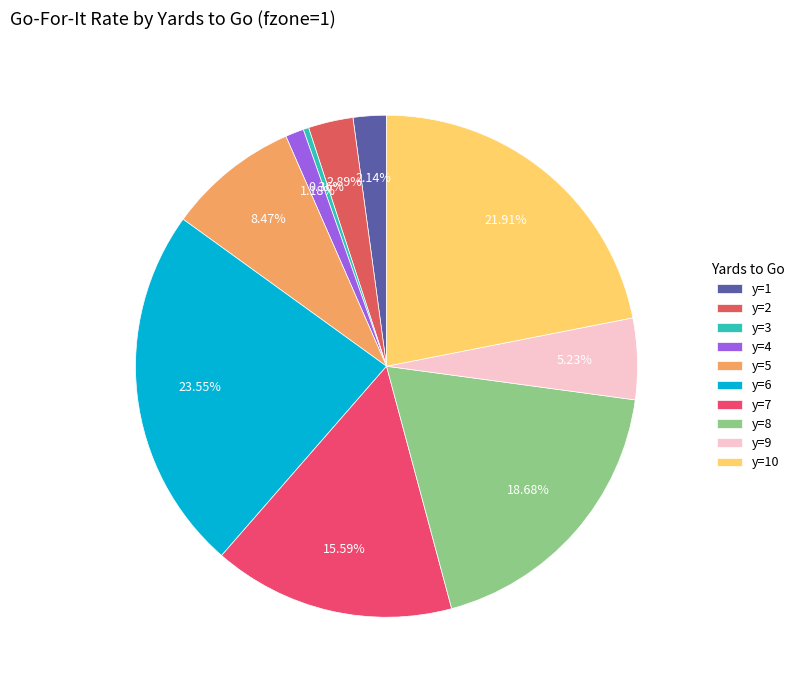

To the nearest percent, what is the average slice percentage?

10%